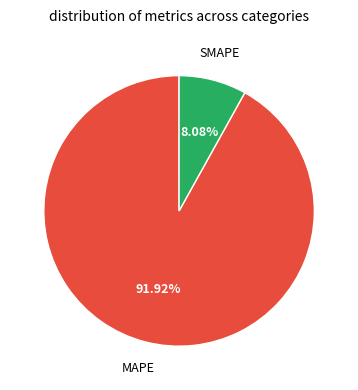

Is there any slice that represents more than half of the pie?

Yes